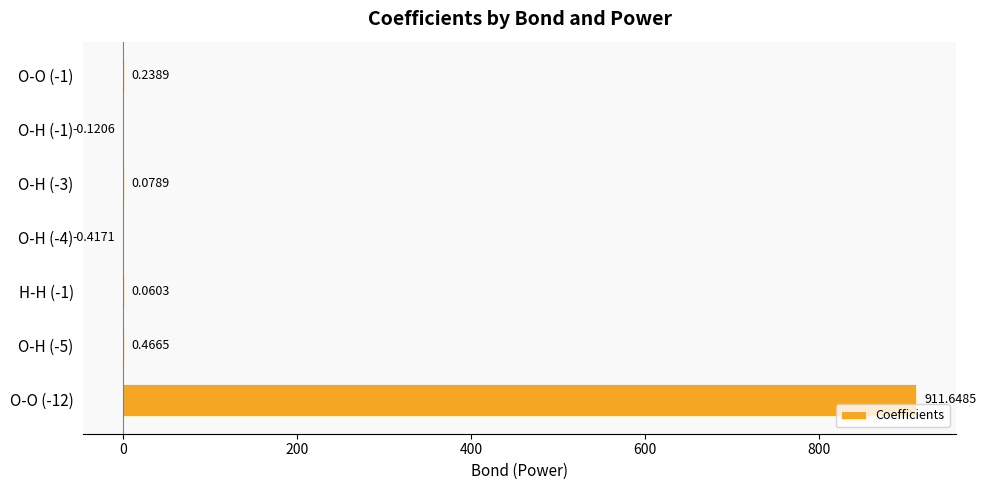

How many values are above zero?

5